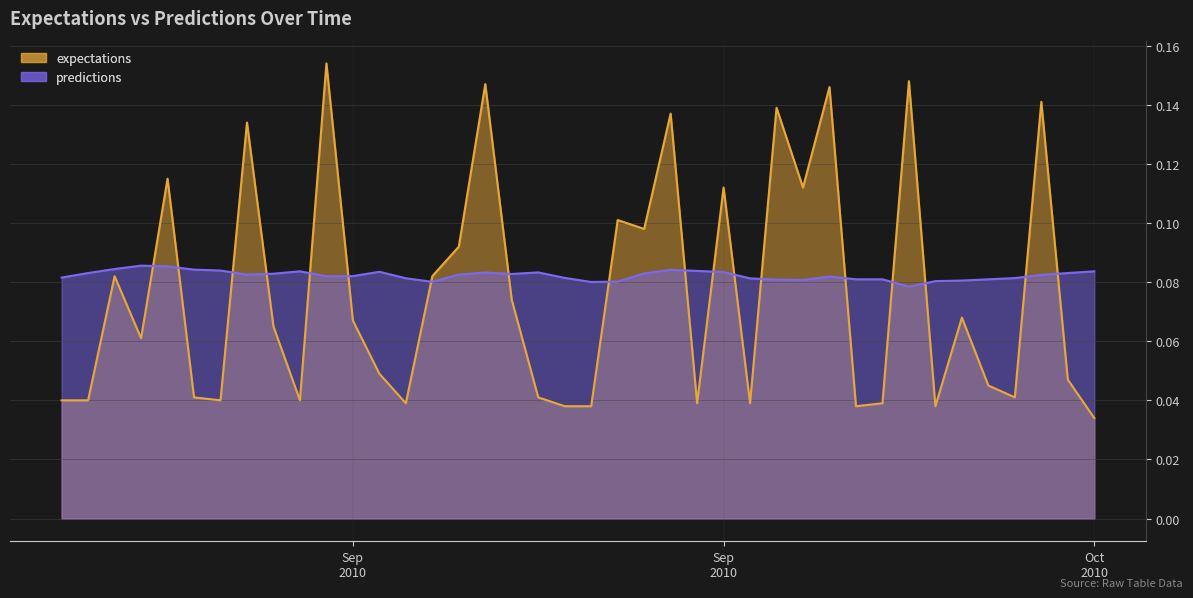

How many lines are shown in the chart?

2